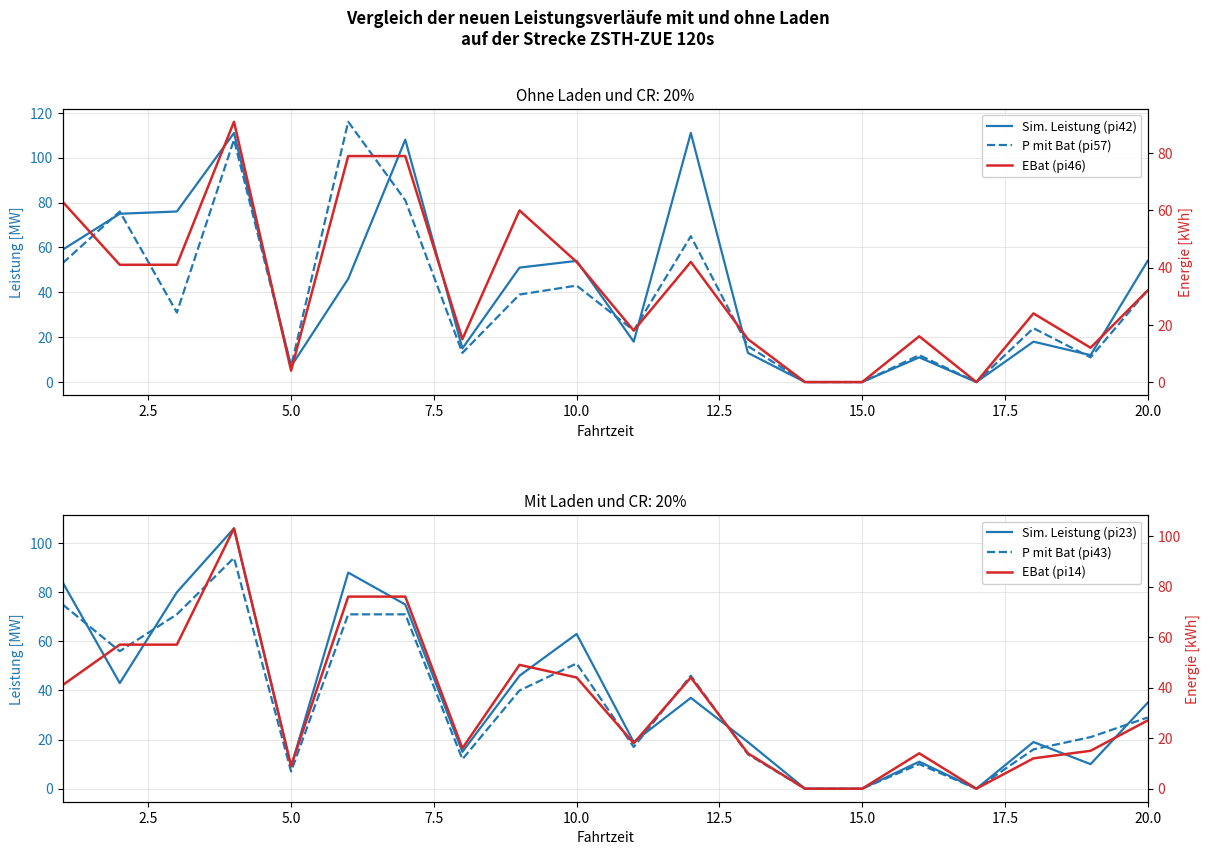

How many lines are shown in the chart?

6